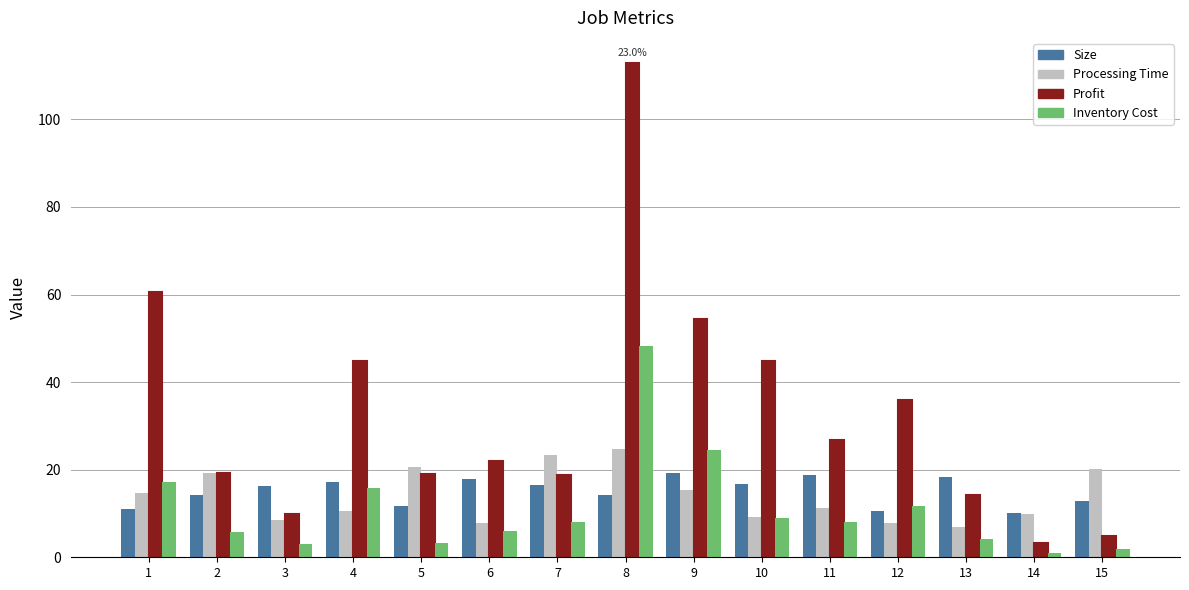

What is the total value across all series at 12?

65.9